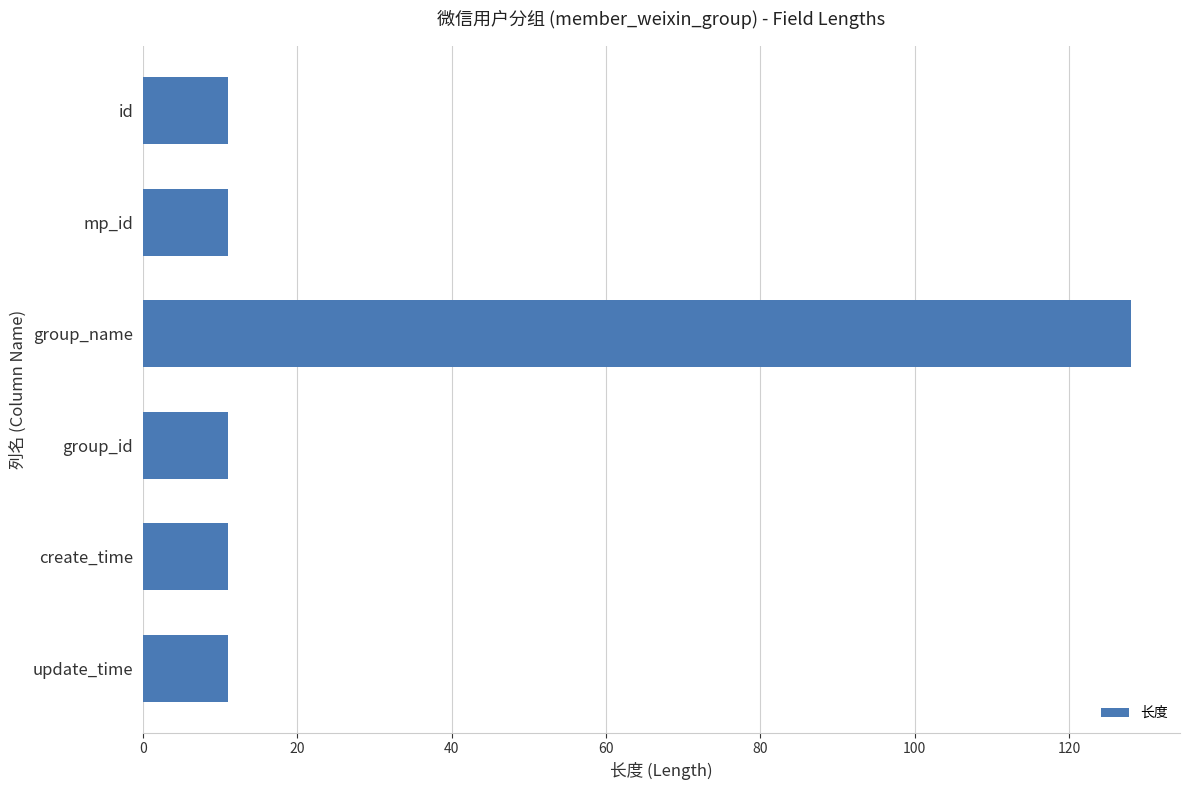

Are the bars grouped side by side (vs. stacked)?

No